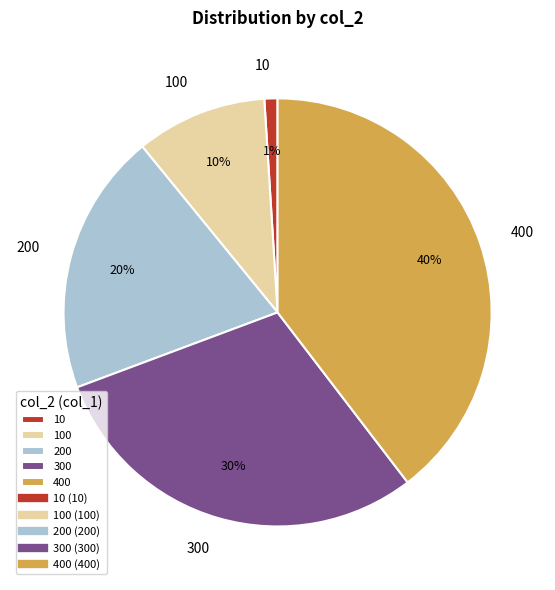

Combined, do 100 and 400 account for over 50%?

No